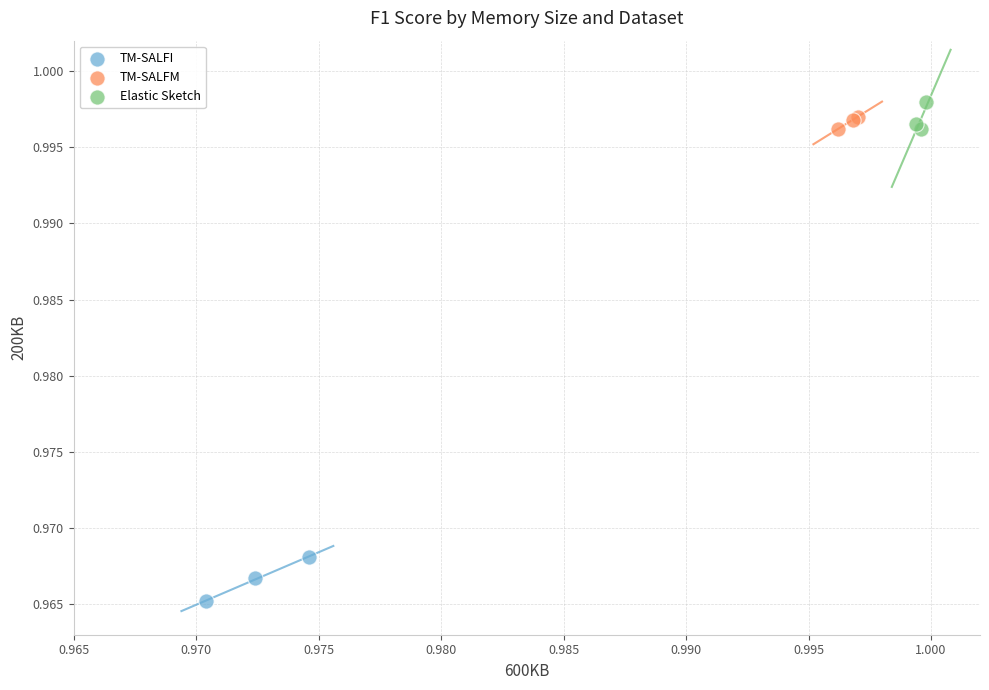

Which series contains the lowest Y value?

TM-SALFI